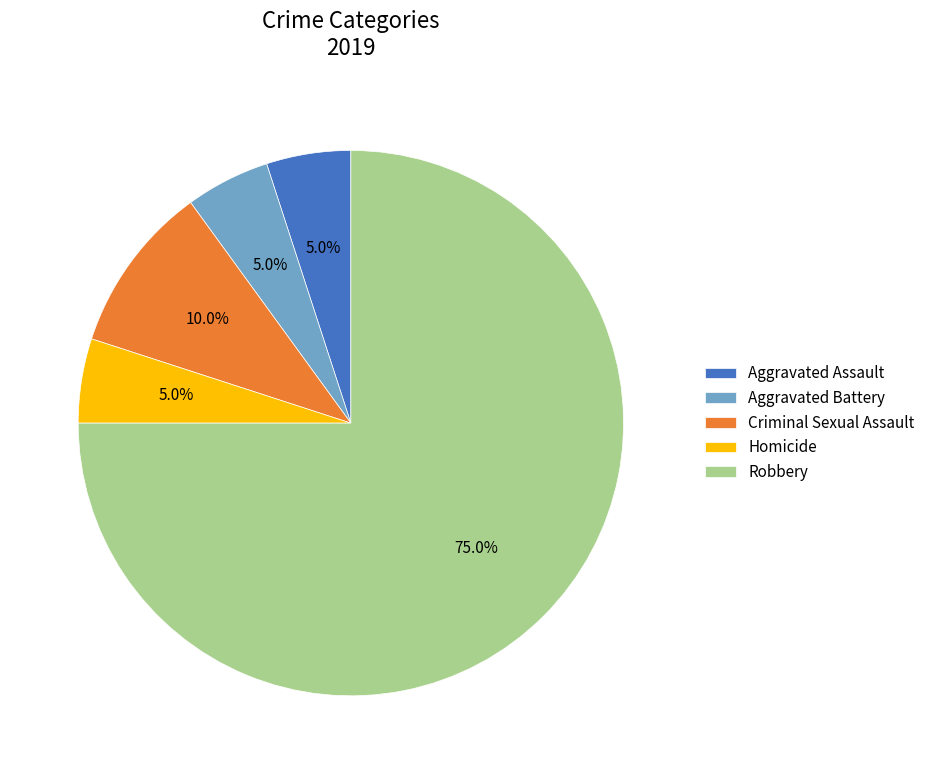

What percentage is the Criminal Sexual Assault slice, to the nearest percent?

10%